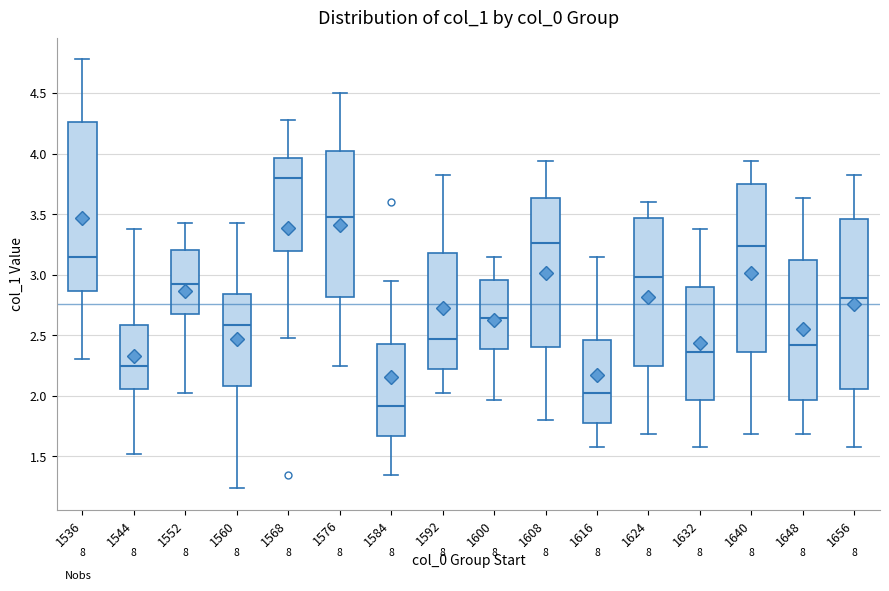

Reading left to right, read every box against the y-axis: the position of its median line, the range the box covers, and the ends of its whiskers. The values are not printed on the chart, so give them approximately, as read against the axis.

1536: median 3.15, box 2.85 to 4.25, whiskers 2.30 to 4.80
1544: median 2.25, box 2.05 to 2.60, whiskers 1.50 to 3.40
1552: median 2.95, box 2.65 to 3.20, whiskers 2.05 to 3.45
1560: median 2.60, box 2.10 to 2.85, whiskers 1.25 to 3.45
1568: median 3.80, box 3.20 to 3.95, whiskers 2.50 to 4.30
1576: median 3.50, box 2.80 to 4.00, whiskers 2.25 to 4.50
1584: median 1.90, box 1.65 to 2.40, whiskers 1.35 to 2.95
1592: median 2.45, box 2.20 to 3.20, whiskers 2.05 to 3.85
1600: median 2.65, box 2.40 to 2.95, whiskers 1.95 to 3.15
1608: median 3.25, box 2.40 to 3.65, whiskers 1.80 to 3.95
1616: median 2.05, box 1.75 to 2.45, whiskers 1.60 to 3.15
1624: median 3.00, box 2.25 to 3.45, whiskers 1.70 to 3.60
1632: median 2.35, box 1.95 to 2.90, whiskers 1.60 to 3.40
1640: median 3.25, box 2.35 to 3.75, whiskers 1.70 to 3.95
1648: median 2.40, box 1.95 to 3.10, whiskers 1.70 to 3.65
1656: median 2.80, box 2.05 to 3.45, whiskers 1.60 to 3.85